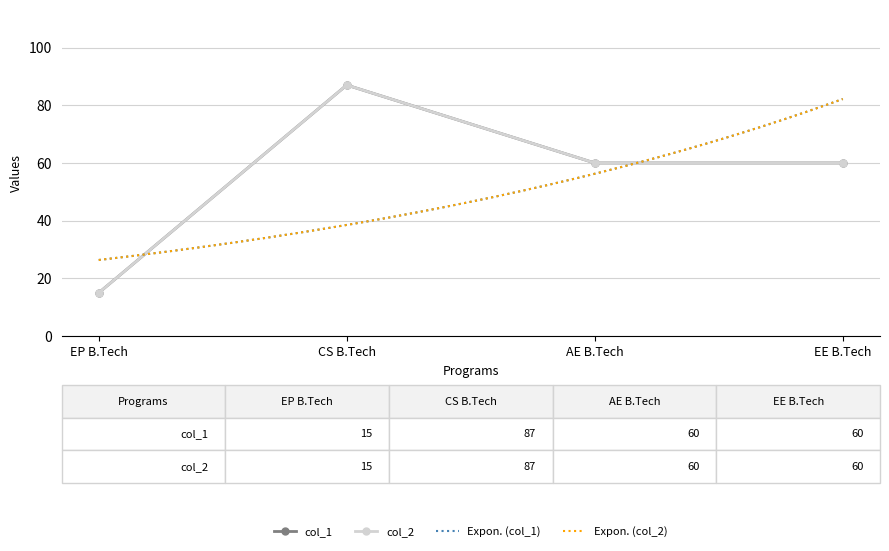

The value of col_2 at AE B.Tech is 23. True or false?

False